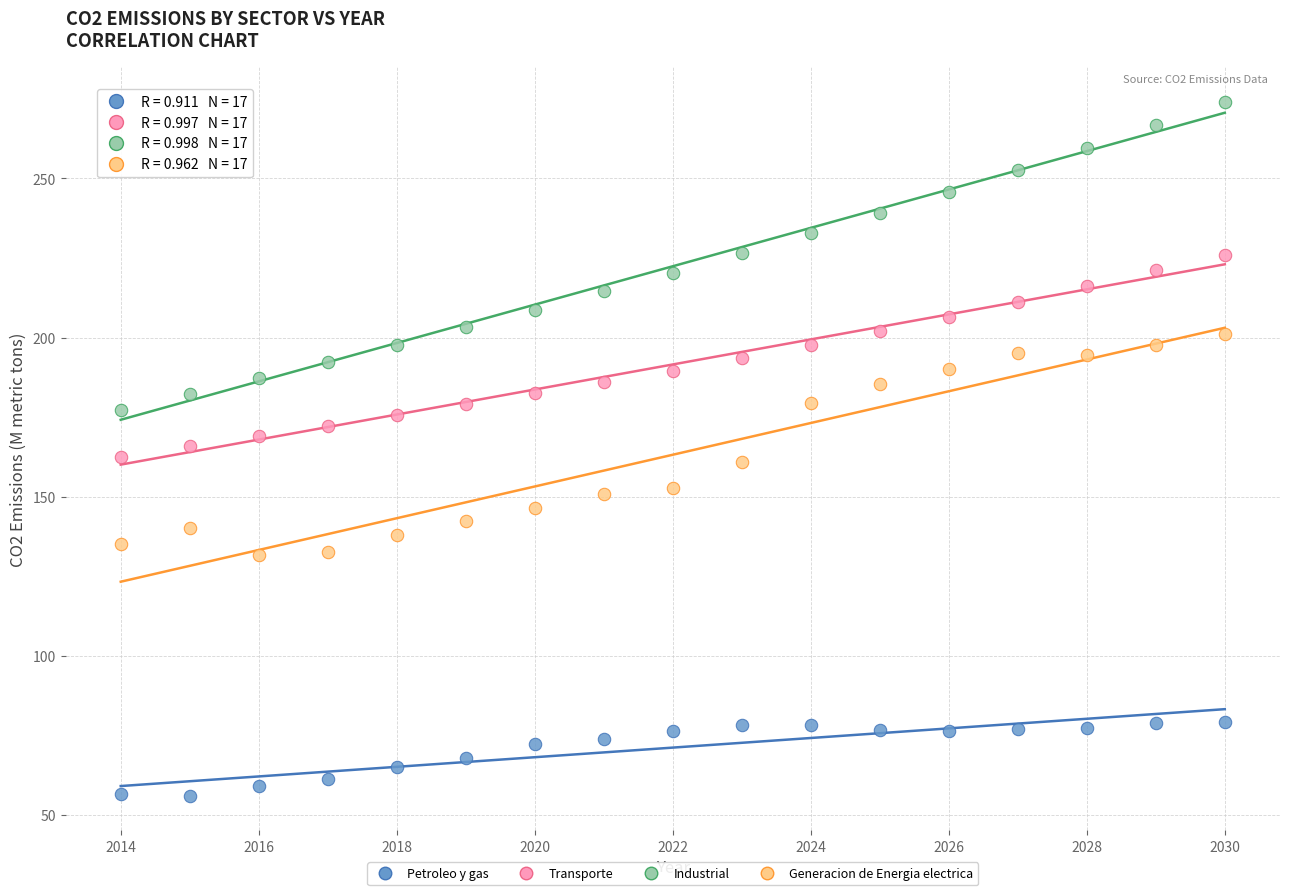

Which series has the largest Y range (max minus min)?

Industrial